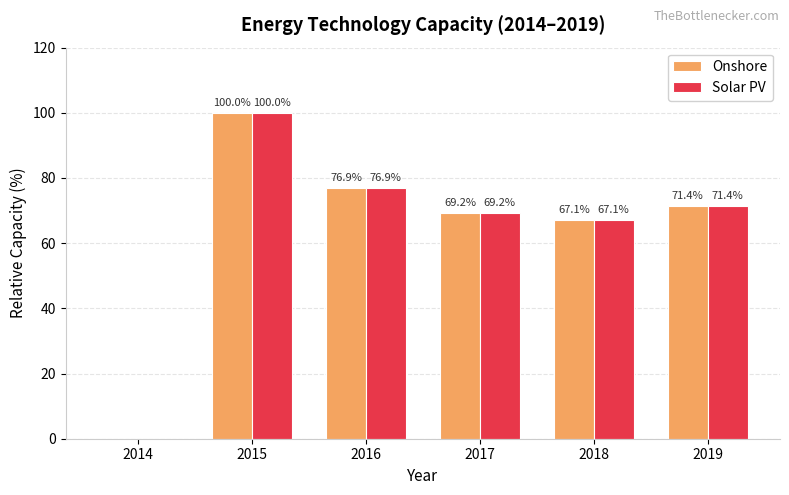

Is the value of Solar PV at 2019 greater than the value of Onshore at 2017?

Yes